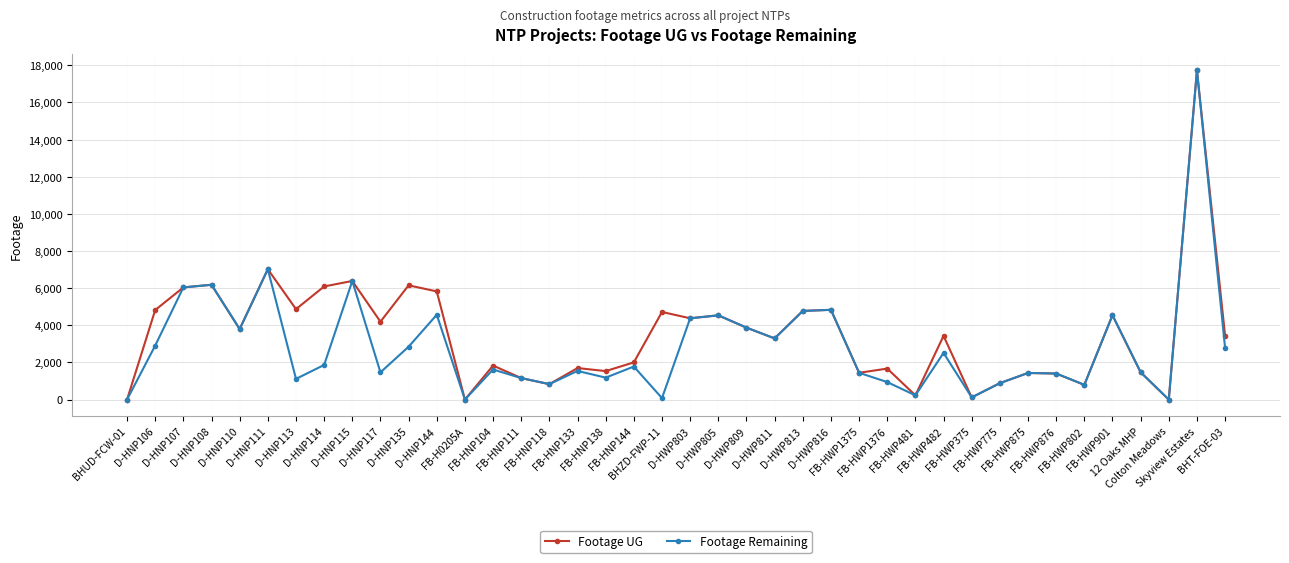

What is the label of the 16th point from the left?

FB-HNP118